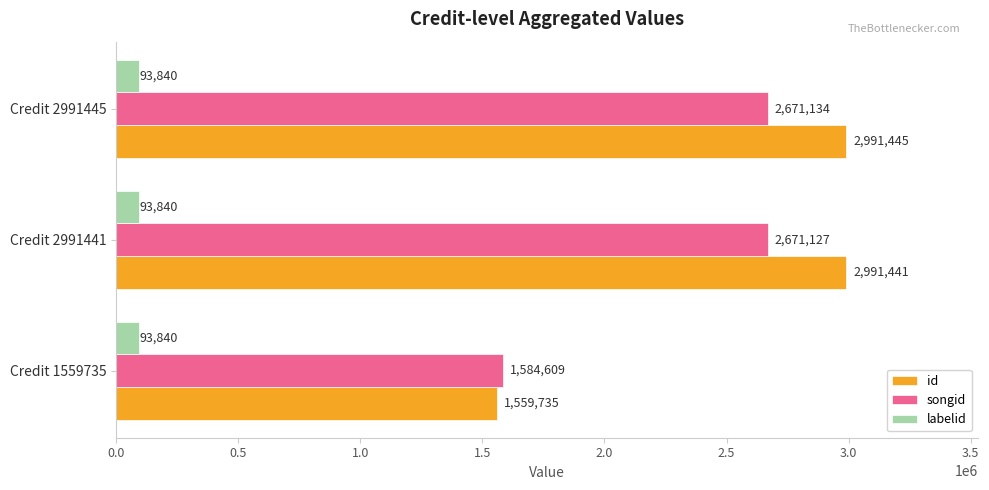

What is the approximate value of labelid at Credit 2991441?

93840